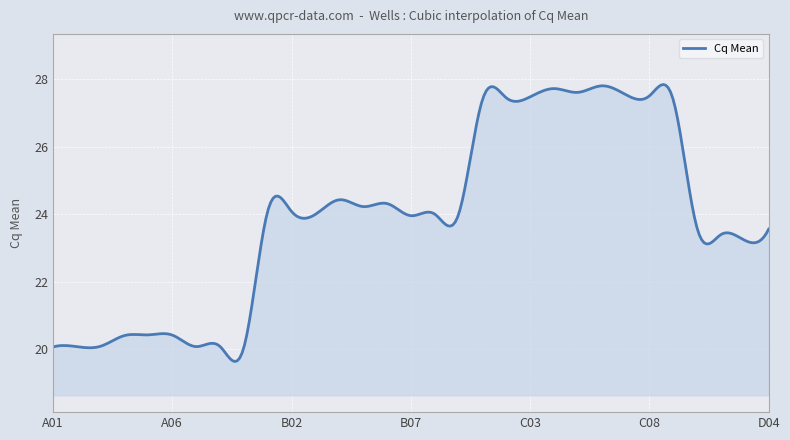

What is the greatest value displayed?

27.8